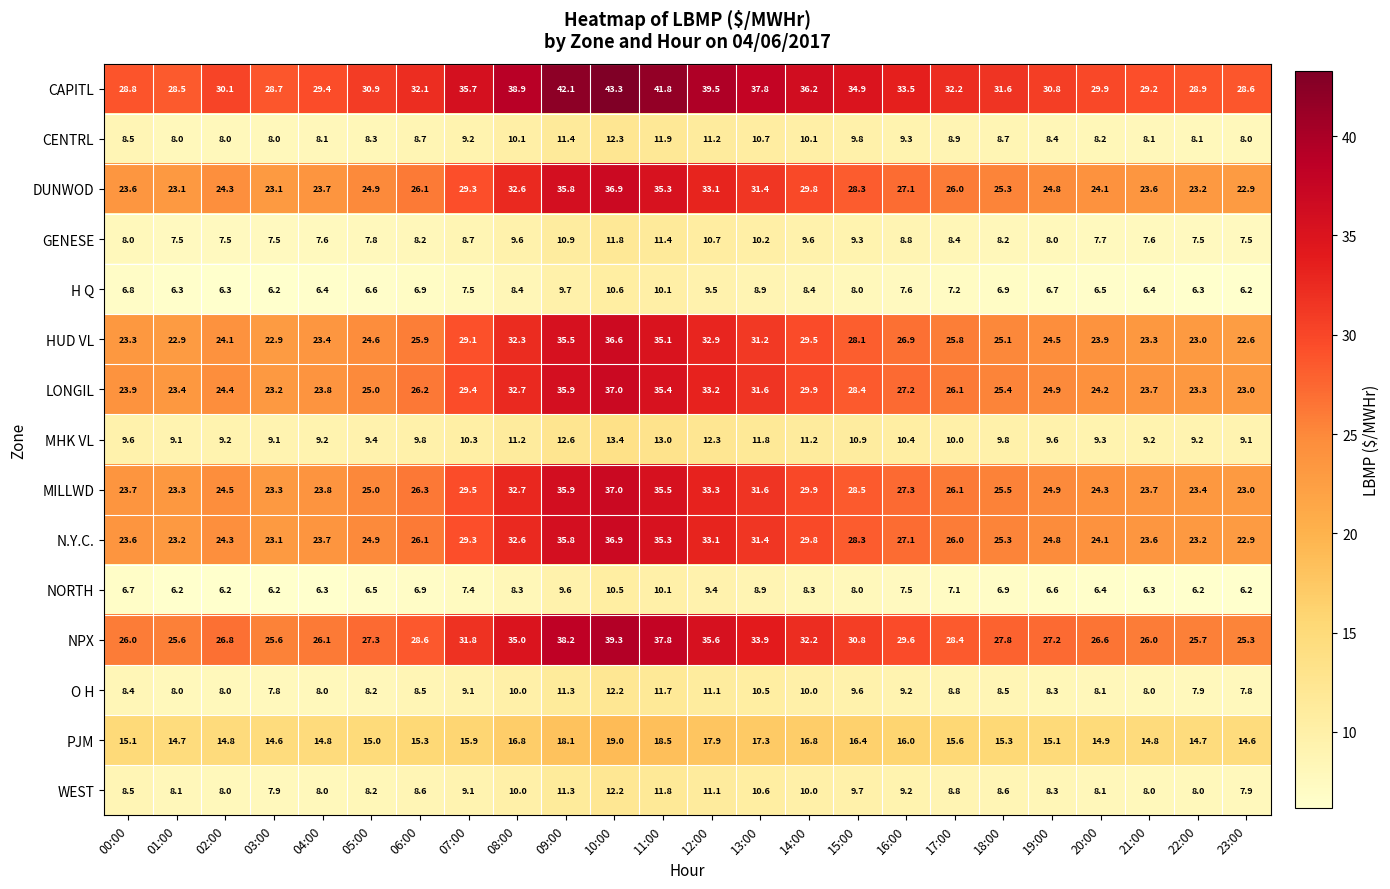

List the labels in order of CAPITL value, smallest first.

01:00, 23:00, 03:00, 00:00, 22:00, 21:00, 04:00, 20:00, 02:00, 19:00, 05:00, 18:00, 06:00, 17:00, 16:00, 15:00, 07:00, 14:00, 13:00, 08:00, 12:00, 11:00, 09:00, 10:00